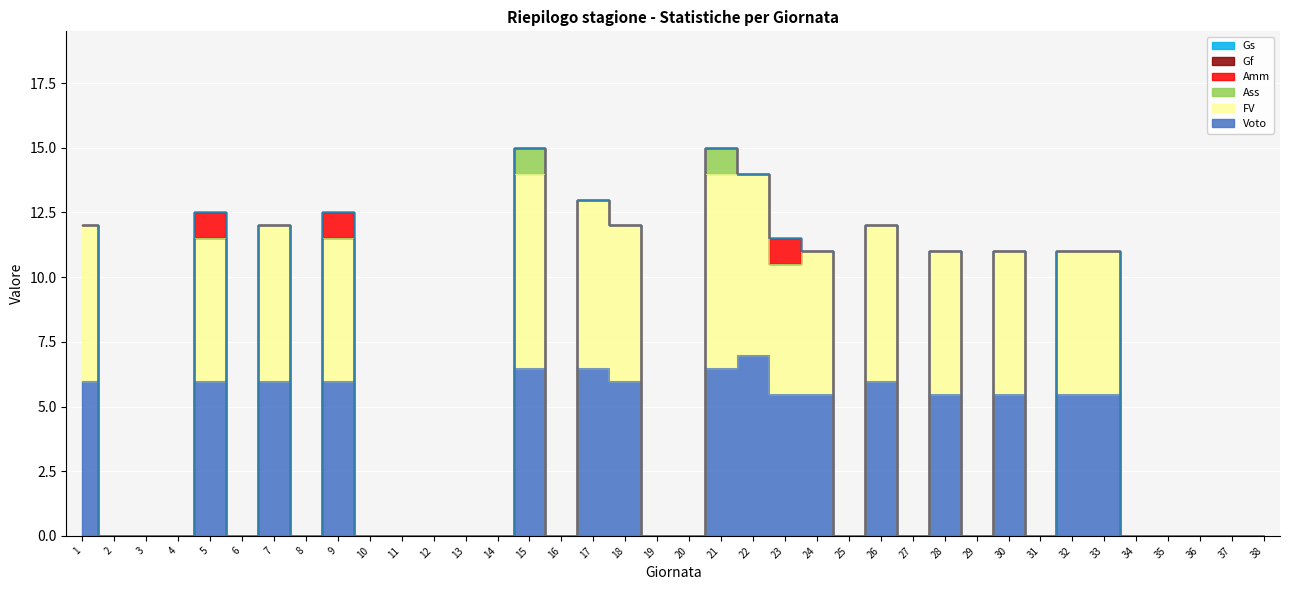

Reading left to right, what are all the values shown in this chart?

Voto: 1=6.0	2=0.0	3=0.0	4=0.0	5=6.0	6=0.0	7=6.0	8=0.0	9=6.0	10=0.0	11=0.0	12=0.0	13=0.0	14=0.0	15=6.5	16=0.0	17=6.5	18=6.0	19=0.0	20=0.0	21=6.5	22=7.0	23=5.5	24=5.5	25=0.0	26=6.0	27=0.0	28=5.5	29=0.0	30=5.5	31=0.0	32=5.5	33=5.5	34=0.0	35=0.0	36=0.0	37=0.0	38=0.0
FV: 1=6.0	2=0.0	3=0.0	4=0.0	5=5.5	6=0.0	7=6.0	8=0.0	9=5.5	10=0.0	11=0.0	12=0.0	13=0.0	14=0.0	15=7.5	16=0.0	17=6.5	18=6.0	19=0.0	20=0.0	21=7.5	22=7.0	23=5.0	24=5.5	25=0.0	26=6.0	27=0.0	28=5.5	29=0.0	30=5.5	31=0.0	32=5.5	33=5.5	34=0.0	35=0.0	36=0.0	37=0.0	38=0.0
Ass: 1=0.0	2=0.0	3=0.0	4=0.0	5=0.0	6=0.0	7=0.0	8=0.0	9=0.0	10=0.0	11=0.0	12=0.0	13=0.0	14=0.0	15=1.0	16=0.0	17=0.0	18=0.0	19=0.0	20=0.0	21=1.0	22=0.0	23=0.0	24=0.0	25=0.0	26=0.0	27=0.0	28=0.0	29=0.0	30=0.0	31=0.0	32=0.0	33=0.0	34=0.0	35=0.0	36=0.0	37=0.0	38=0.0
Amm: 1=0.0	2=0.0	3=0.0	4=0.0	5=1.0	6=0.0	7=0.0	8=0.0	9=1.0	10=0.0	11=0.0	12=0.0	13=0.0	14=0.0	15=0.0	16=0.0	17=0.0	18=0.0	19=0.0	20=0.0	21=0.0	22=0.0	23=1.0	24=0.0	25=0.0	26=0.0	27=0.0	28=0.0	29=0.0	30=0.0	31=0.0	32=0.0	33=0.0	34=0.0	35=0.0	36=0.0	37=0.0	38=0.0
Gf: 1=0.0	2=0.0	3=0.0	4=0.0	5=0.0	6=0.0	7=0.0	8=0.0	9=0.0	10=0.0	11=0.0	12=0.0	13=0.0	14=0.0	15=0.0	16=0.0	17=0.0	18=0.0	19=0.0	20=0.0	21=0.0	22=0.0	23=0.0	24=0.0	25=0.0	26=0.0	27=0.0	28=0.0	29=0.0	30=0.0	31=0.0	32=0.0	33=0.0	34=0.0	35=0.0	36=0.0	37=0.0	38=0.0
Gs: 1=0.0	2=0.0	3=0.0	4=0.0	5=0.0	6=0.0	7=0.0	8=0.0	9=0.0	10=0.0	11=0.0	12=0.0	13=0.0	14=0.0	15=0.0	16=0.0	17=0.0	18=0.0	19=0.0	20=0.0	21=0.0	22=0.0	23=0.0	24=0.0	25=0.0	26=0.0	27=0.0	28=0.0	29=0.0	30=0.0	31=0.0	32=0.0	33=0.0	34=0.0	35=0.0	36=0.0	37=0.0	38=0.0